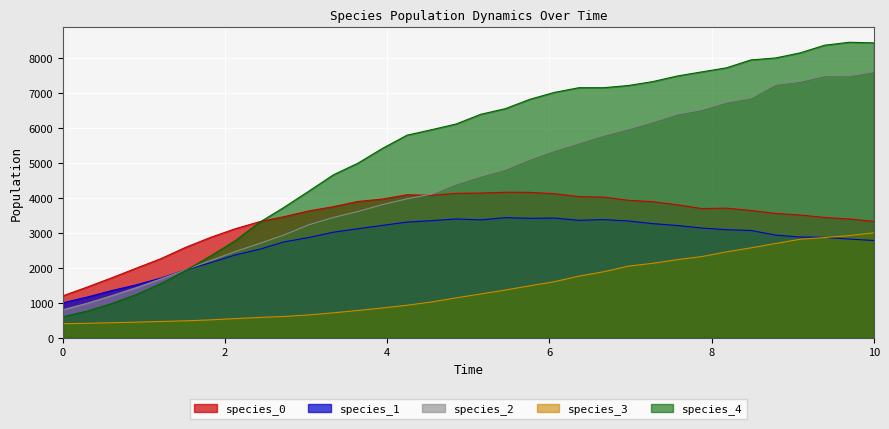

What are all the series names shown in the legend?

species_0, species_1, species_2, species_3, species_4